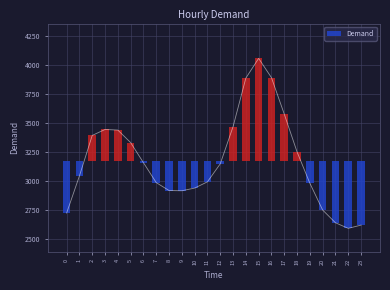

Read the value at 7, to the nearest 100.

3000